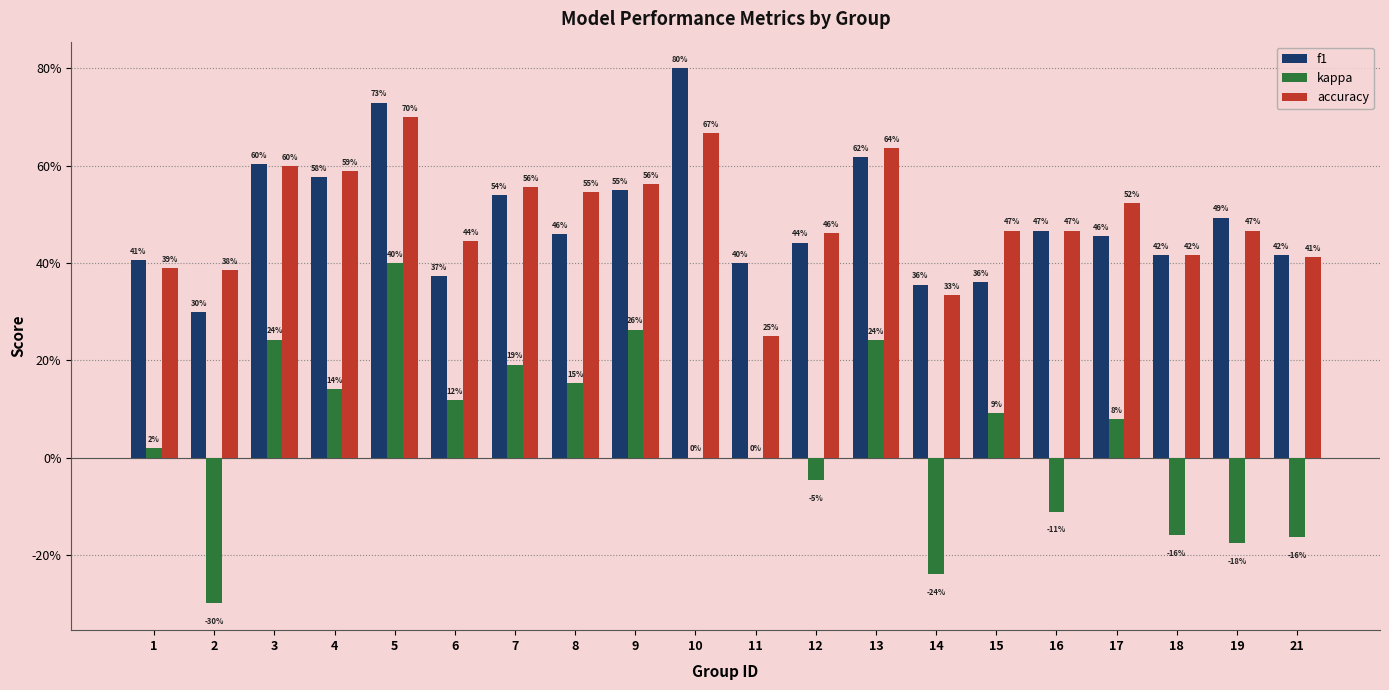

What is the value of the accuracy bar at the 3rd from the left?

0.6